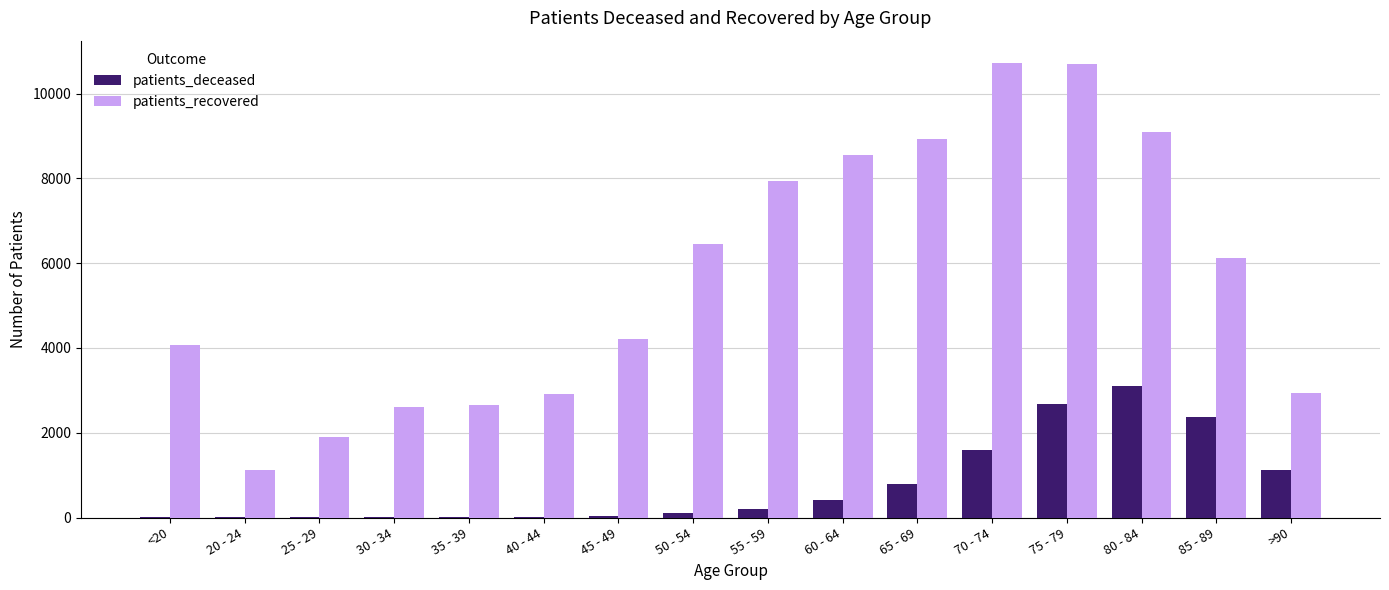

How many distinct data groups are displayed?

2